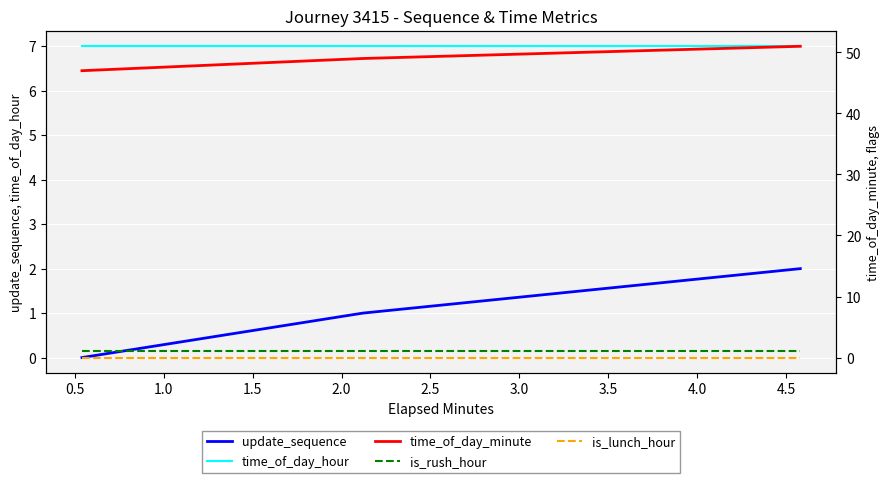

Is it true that is_lunch_hour equals 0 at 0.5?

True